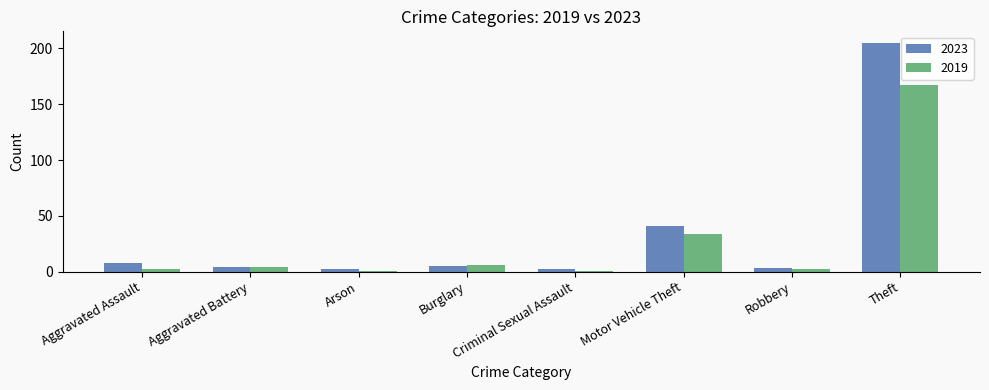

List the series in order of their peak value, lowest first.

2019, 2023